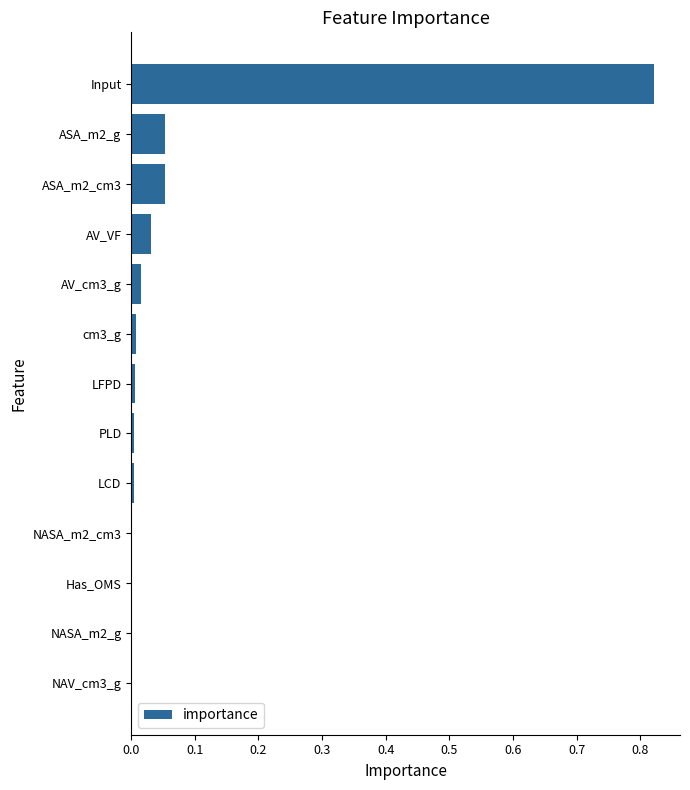

Are the bars horizontal?

Yes